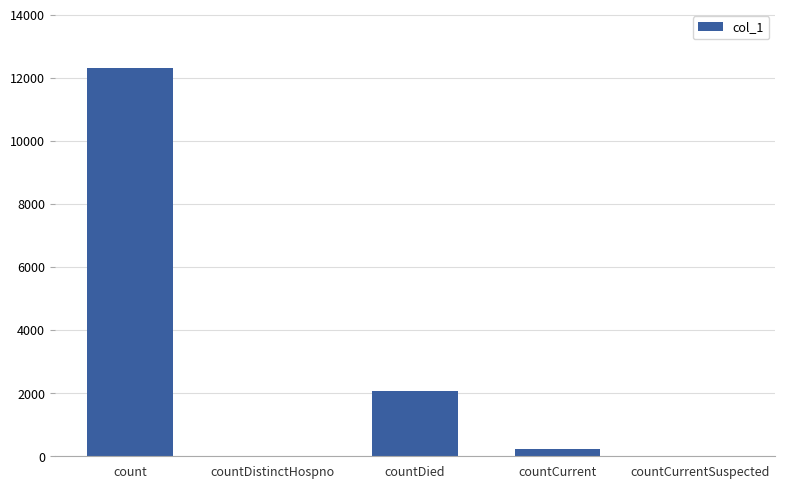

What is the maximum value shown in the chart?

12304